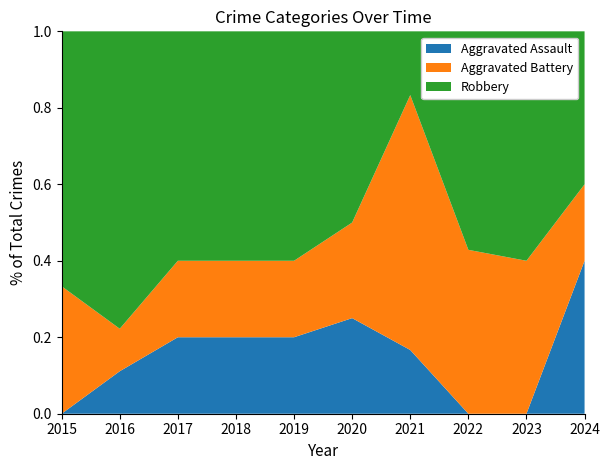

Reading left to right, extract all data points from this chart.

Aggravated Assault: 2015=0	2016=1	2017=1	2018=1	2019=1	2020=2	2021=1	2022=0	2023=0	2024=4
Aggravated Battery: 2015=2	2016=1	2017=1	2018=1	2019=1	2020=2	2021=4	2022=3	2023=6	2024=2
Robbery: 2015=4	2016=7	2017=3	2018=3	2019=3	2020=4	2021=1	2022=4	2023=9	2024=4